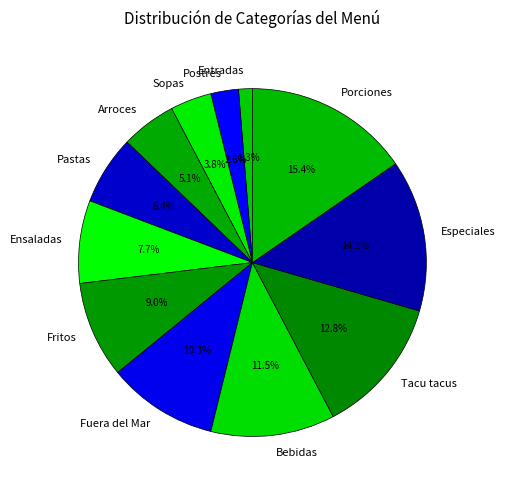

True or false: Tacu tacus accounts for 13% of the total.

True